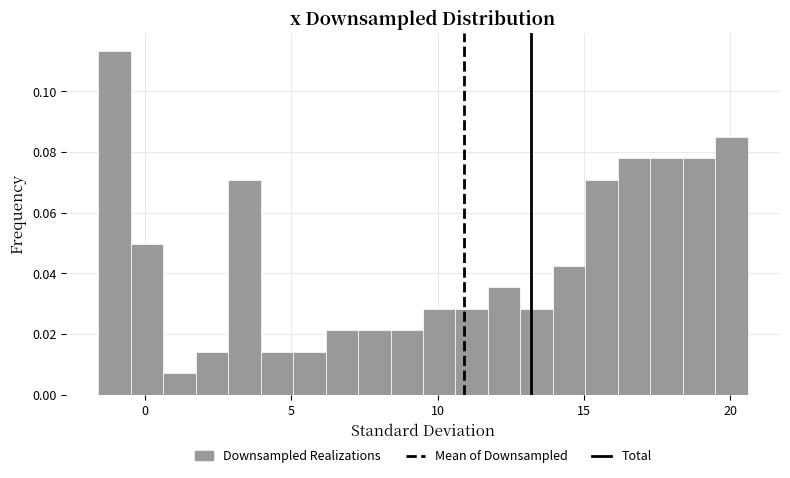

Read against the x-axis, roughly where is the centre of the tallest bar?

-1.0